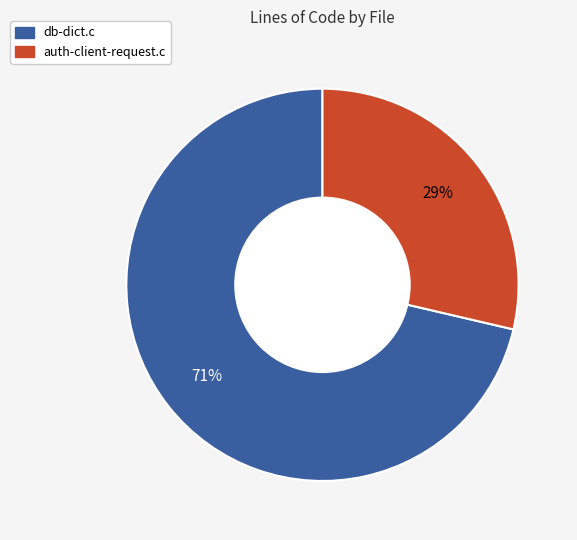

Between auth-client-request.c and db-dict.c, which is larger?

db-dict.c